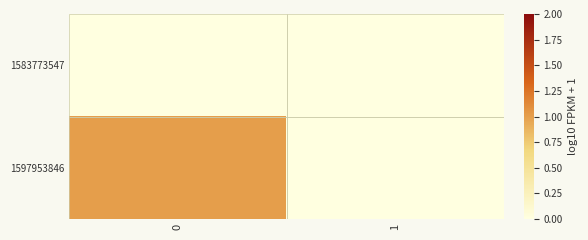

At how many categories does at least one series exceed 0?

1